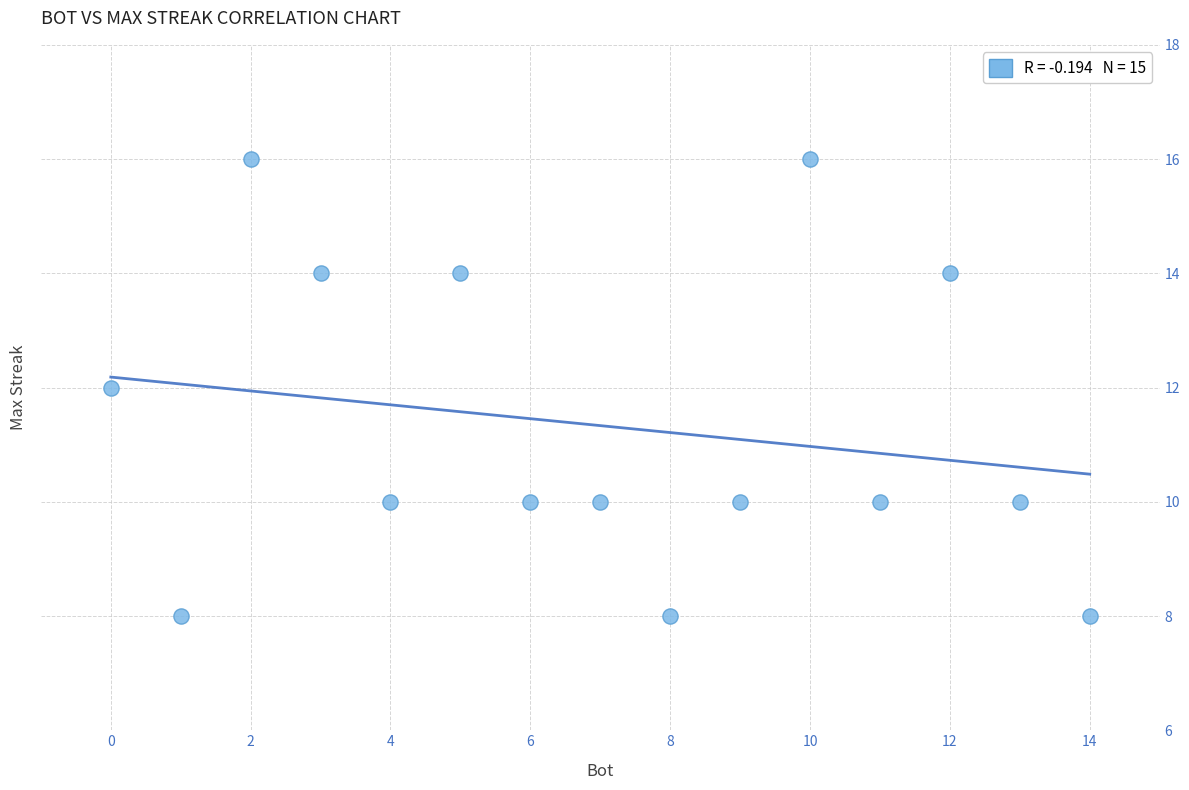

What is the range of X values (max minus min)?

14